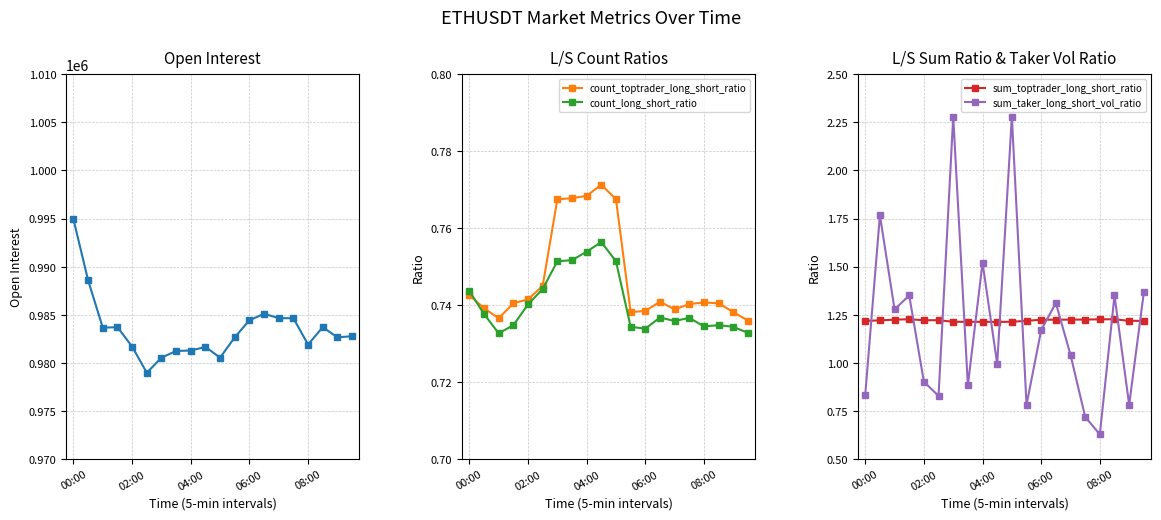

Count the count_toptrader_long_short_ratio values in the range 0 to 1.

20